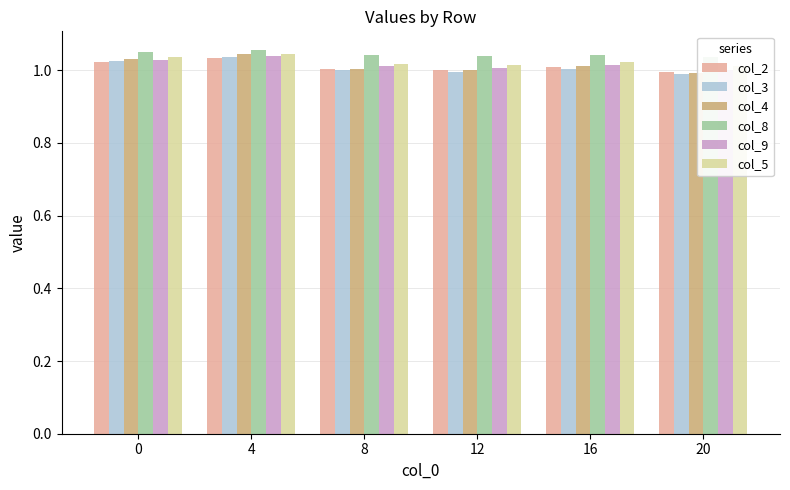

What is the value of the col_4 bar at the 6th from the left?

1.0